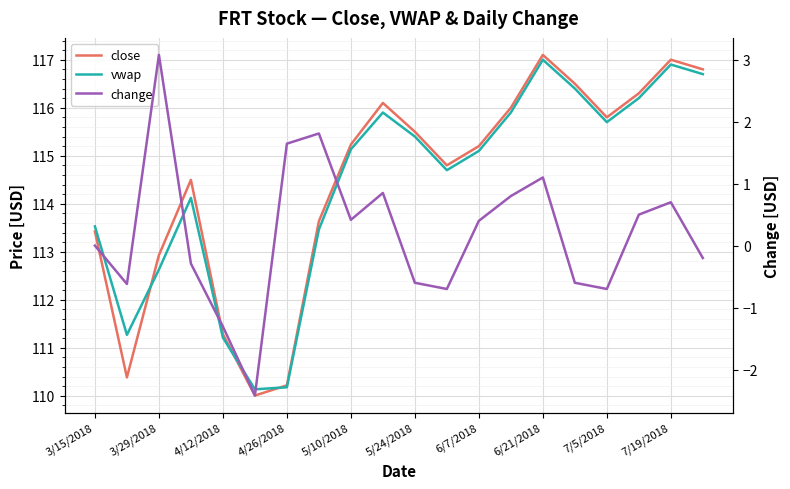

What is the maximum value for vwap?

117.0